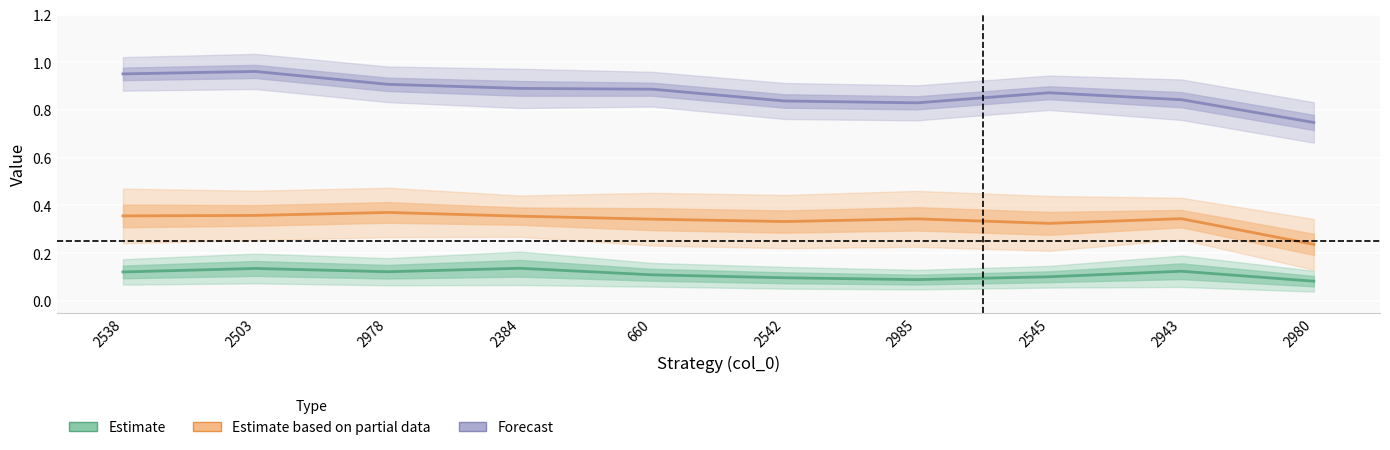

Reading left to right, list all the values displayed in this chart.

Estimate (Return): 0.1	0.1	0.1	0.1	0.1	0.1	0.1	0.1	0.1	0.1
Estimate based on partial data (MaxReturn): 0.4	0.4	0.4	0.4	0.3	0.3	0.3	0.3	0.3	0.2
Forecast (UpCapture): 1.0	1.0	0.9	0.9	0.9	0.8	0.8	0.9	0.8	0.7